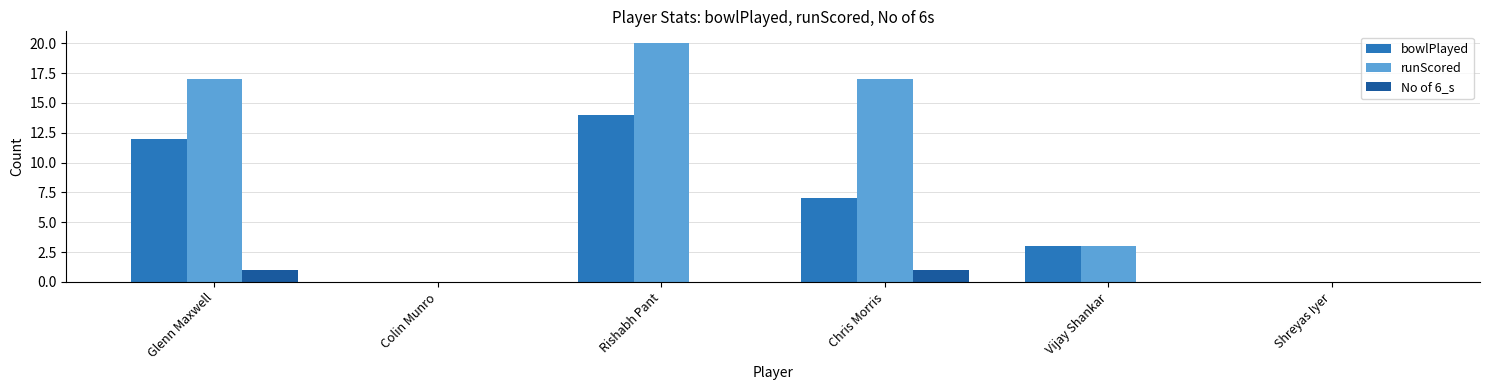

What is the average value of the bowlPlayed series?

6